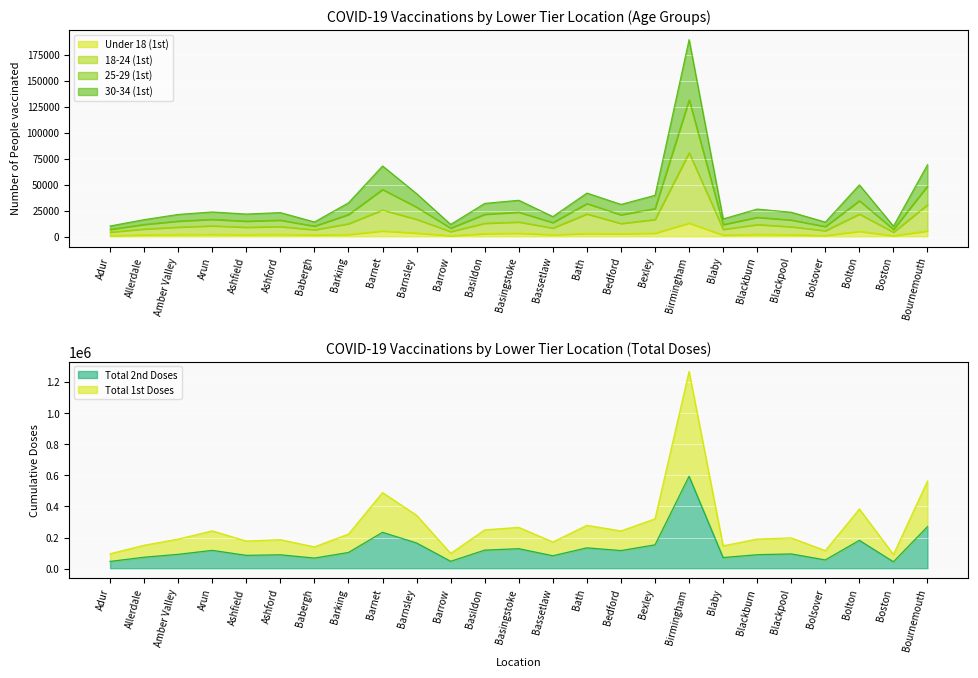

At which category does 30-34 (1st) reach its first local valley?

Ashfield